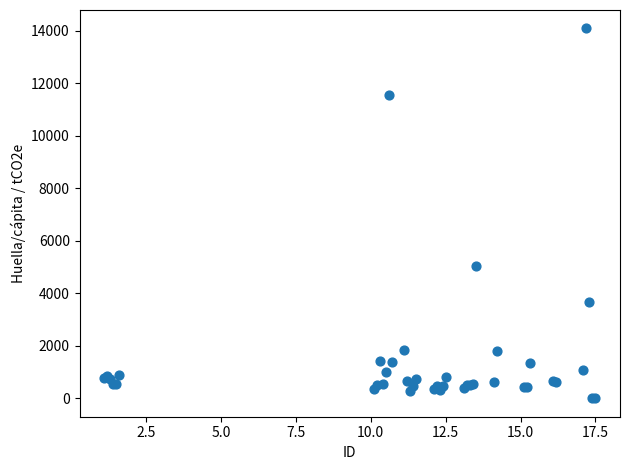

What Y value in the scatter plot is closest to 7047?

5029.6